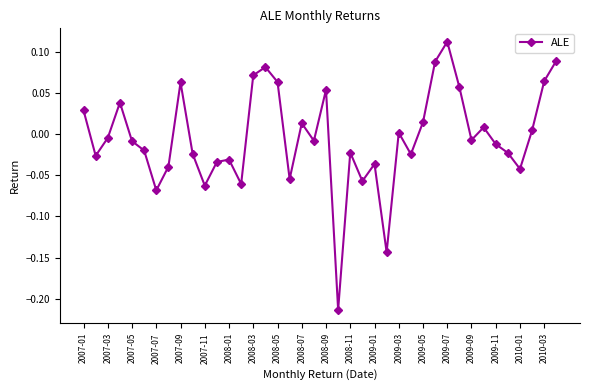

How many points are higher than both their immediate neighbors (excluding endpoints)?

11